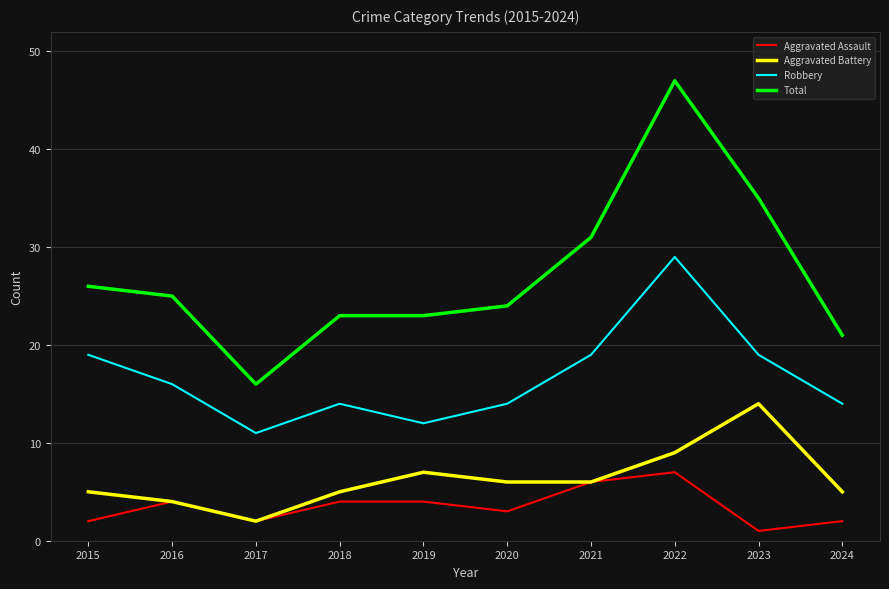

Which series has the largest range (max minus min)?

Total